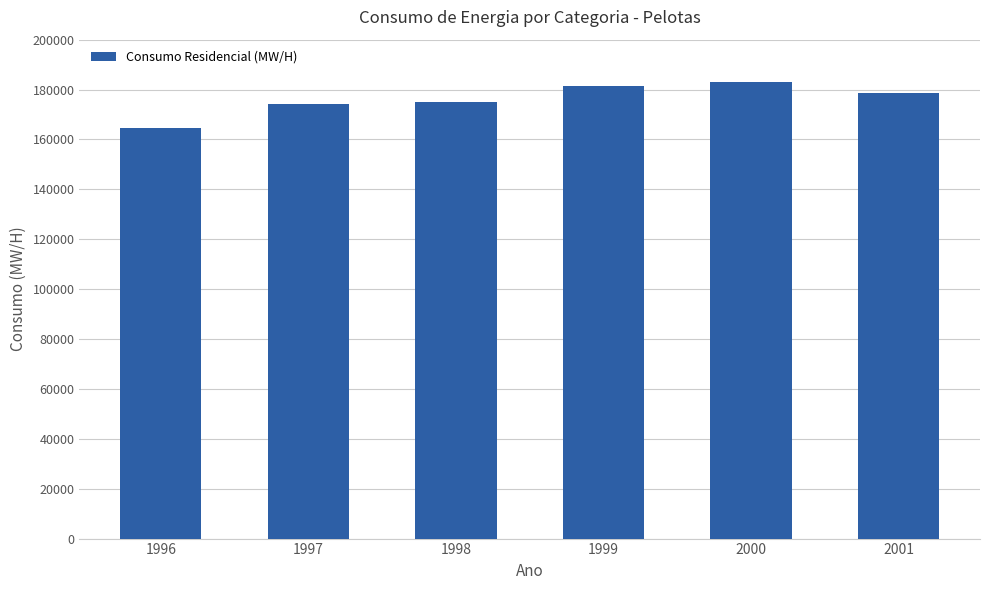

At which label is the value closest to 173724?

1997